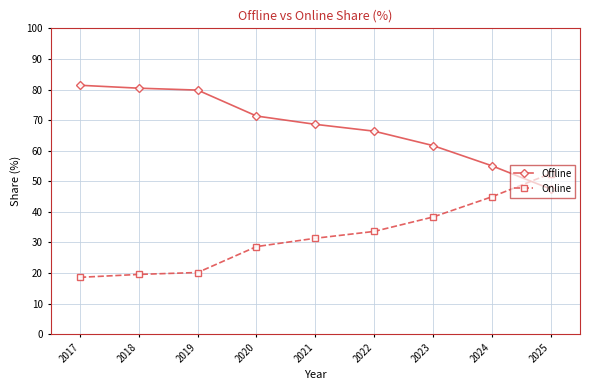

Where does the Offline series first go above 68?

2017